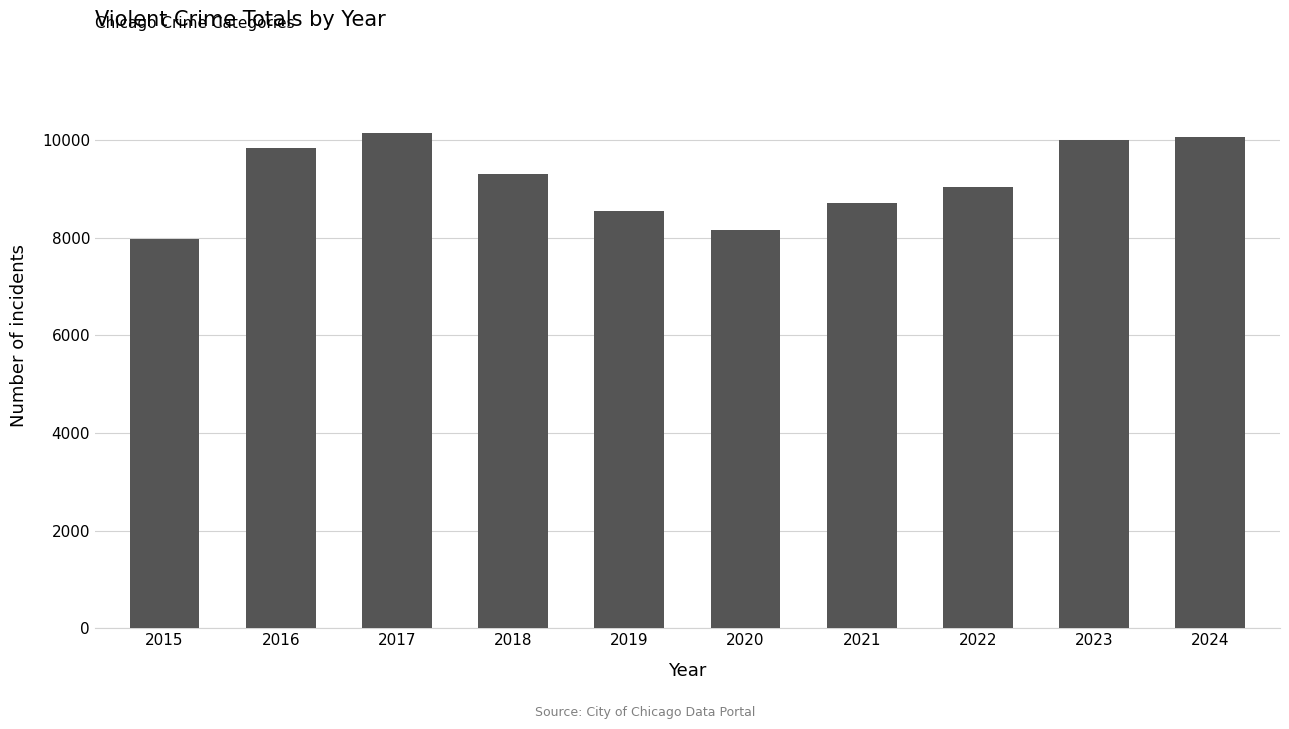

What is the greatest value displayed?

10153